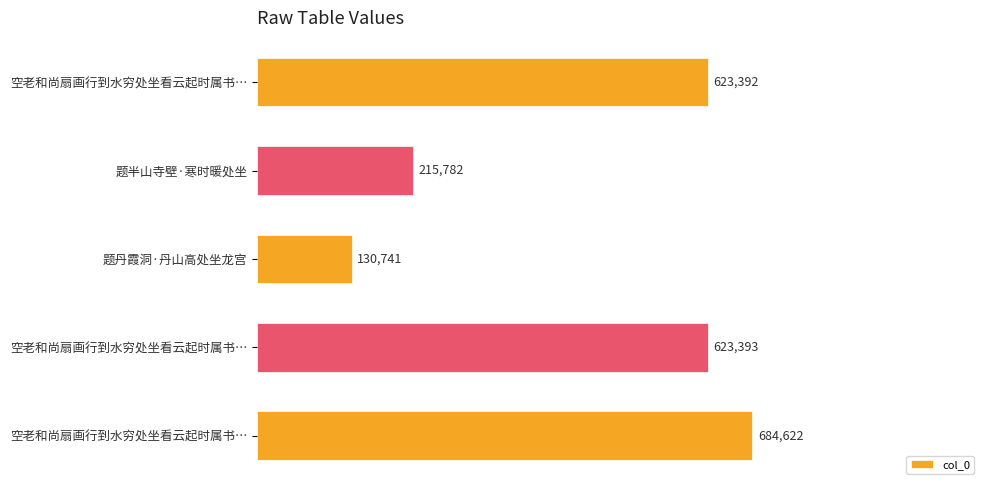

What is the difference between the maximum and minimum values?

553881